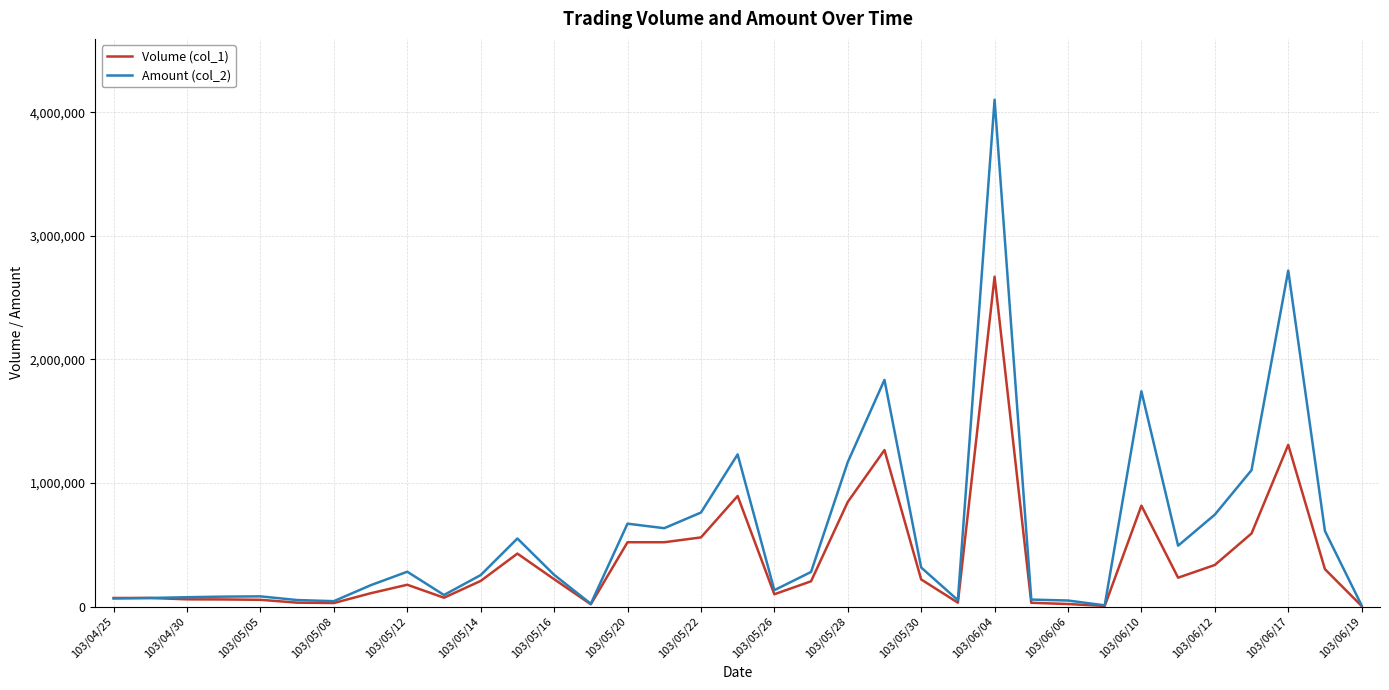

Which series has the largest range (max minus min)?

Amount (col_2)